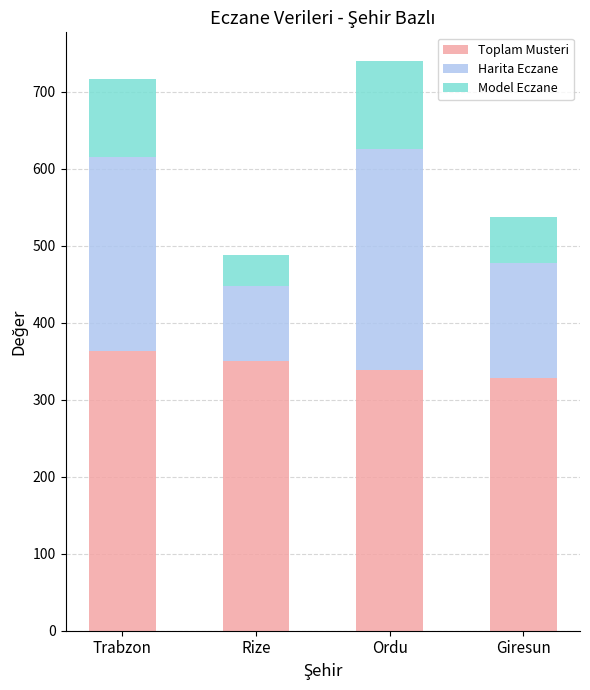

How many bars are there in total?

4